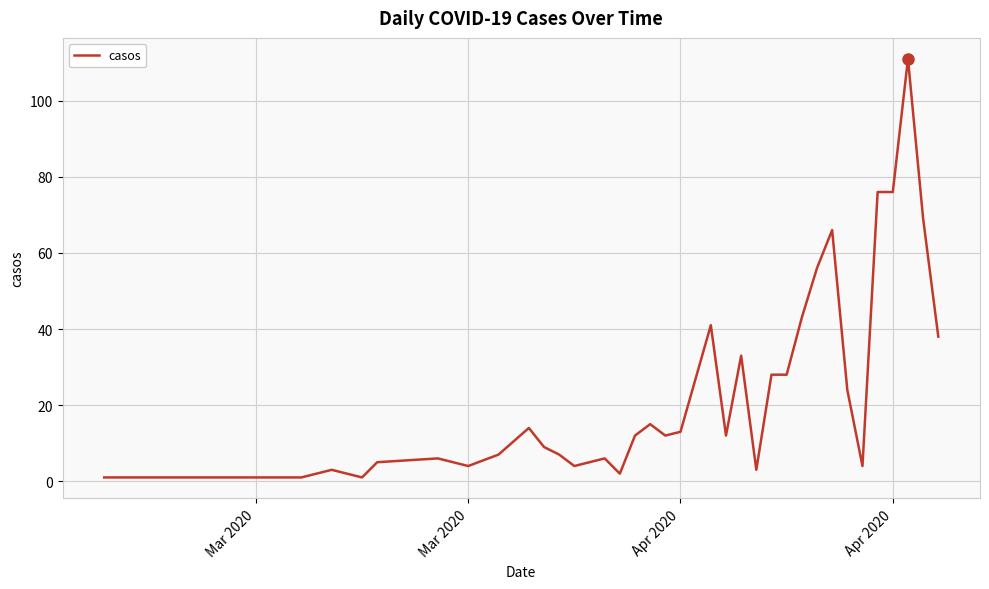

What is the difference between the maximum and minimum values?

110